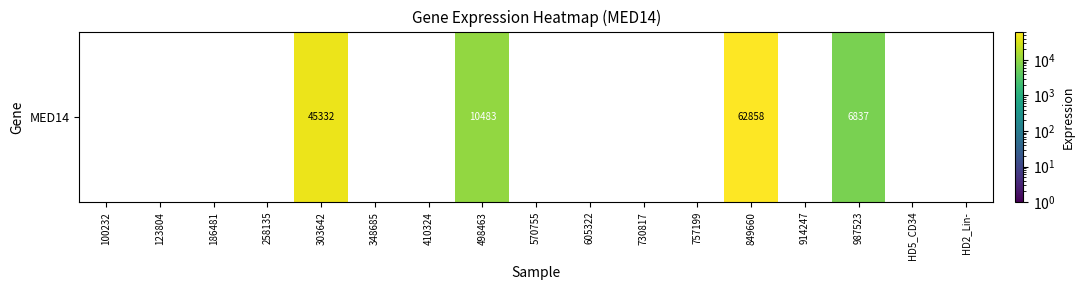

What is the difference between the maximum and minimum values?

62858